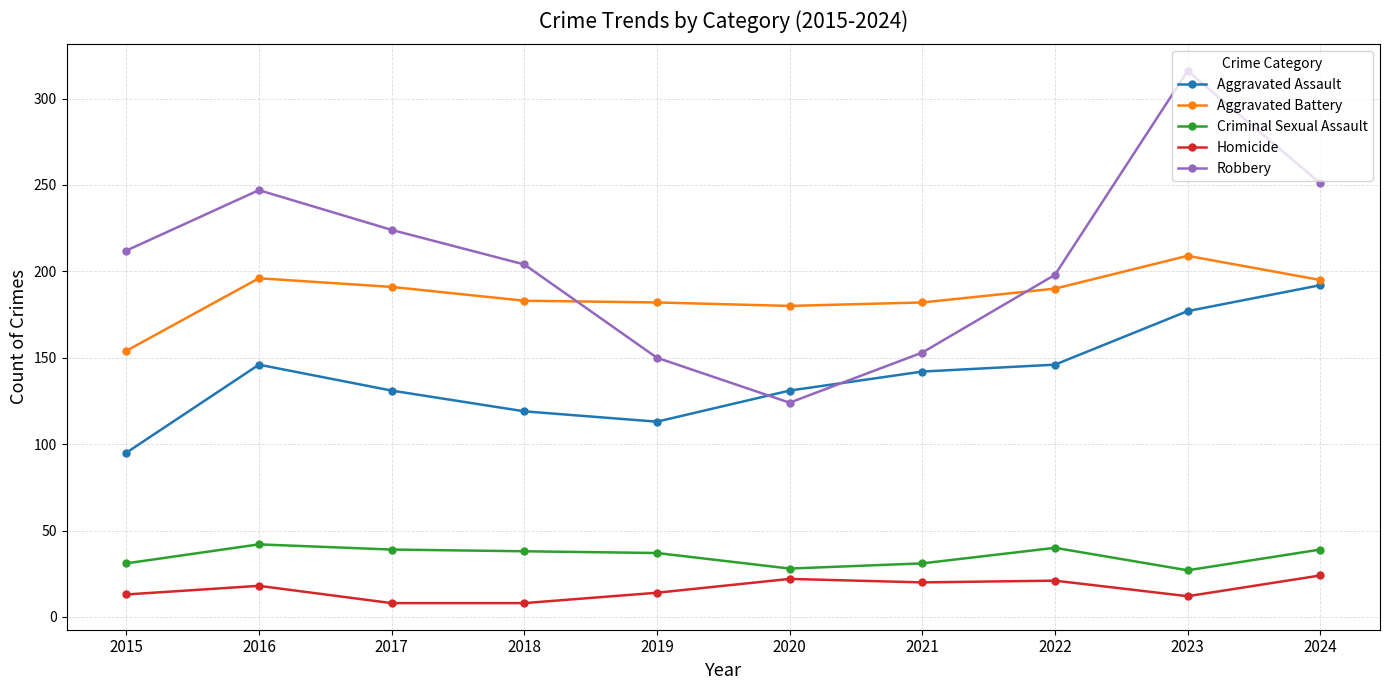

At which category does Aggravated Assault reach its first local peak?

2016